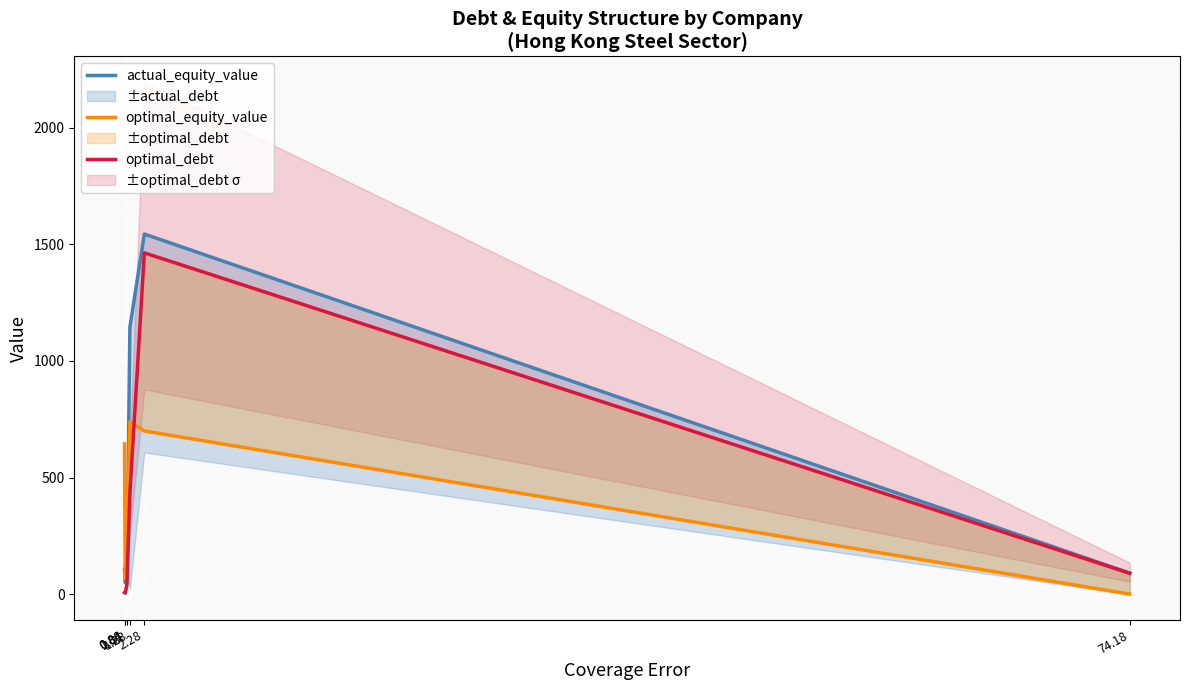

Is this an area chart (filled region under the line)?

No